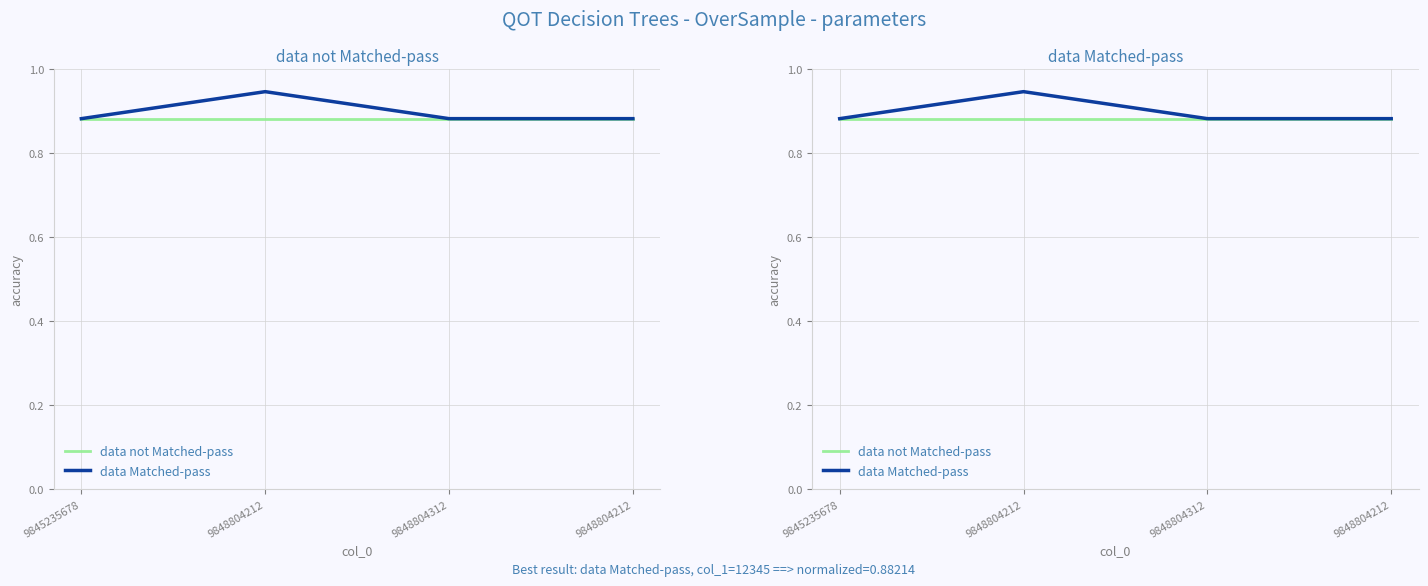

At which category is the sum across all series the highest?

9848804212